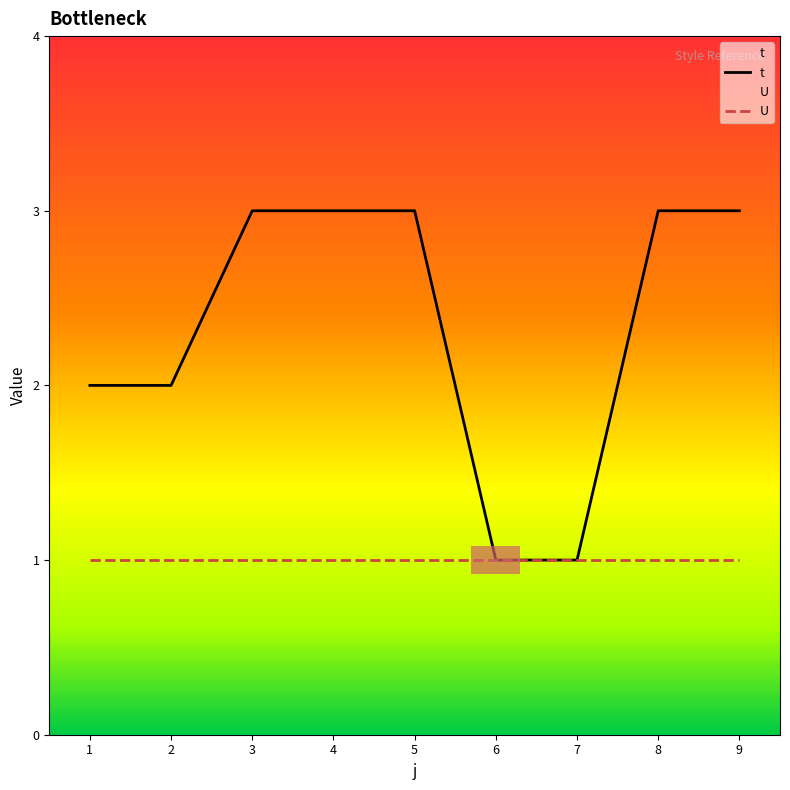

Which label corresponds to the smallest value in the chart?

6